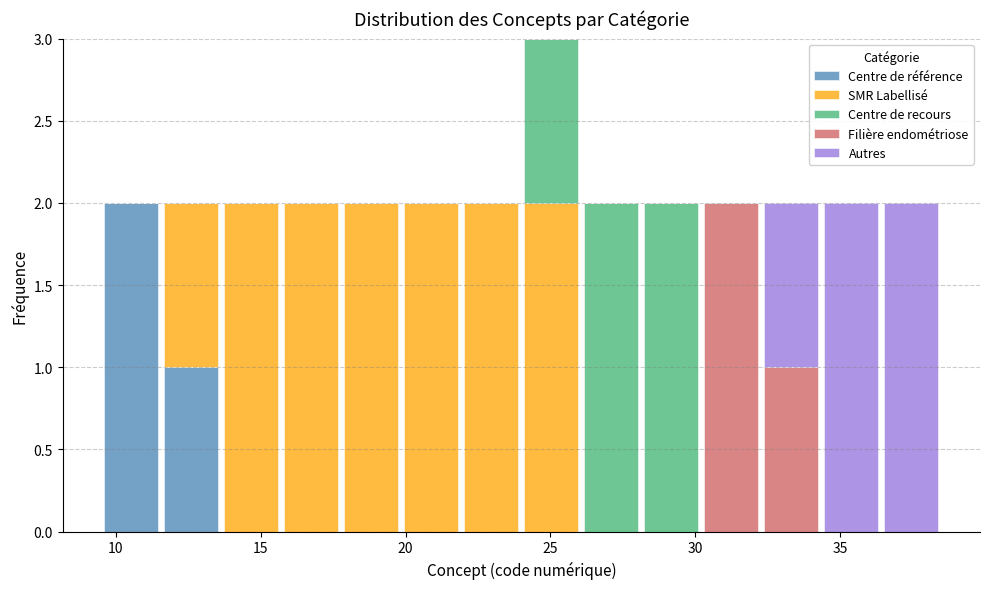

What is the total height of the stacked bar covering 24.0 to 26.0 on the x-axis? Neither the bar edges nor the heights are printed on the chart, so give them approximately, as read against the axes.

3